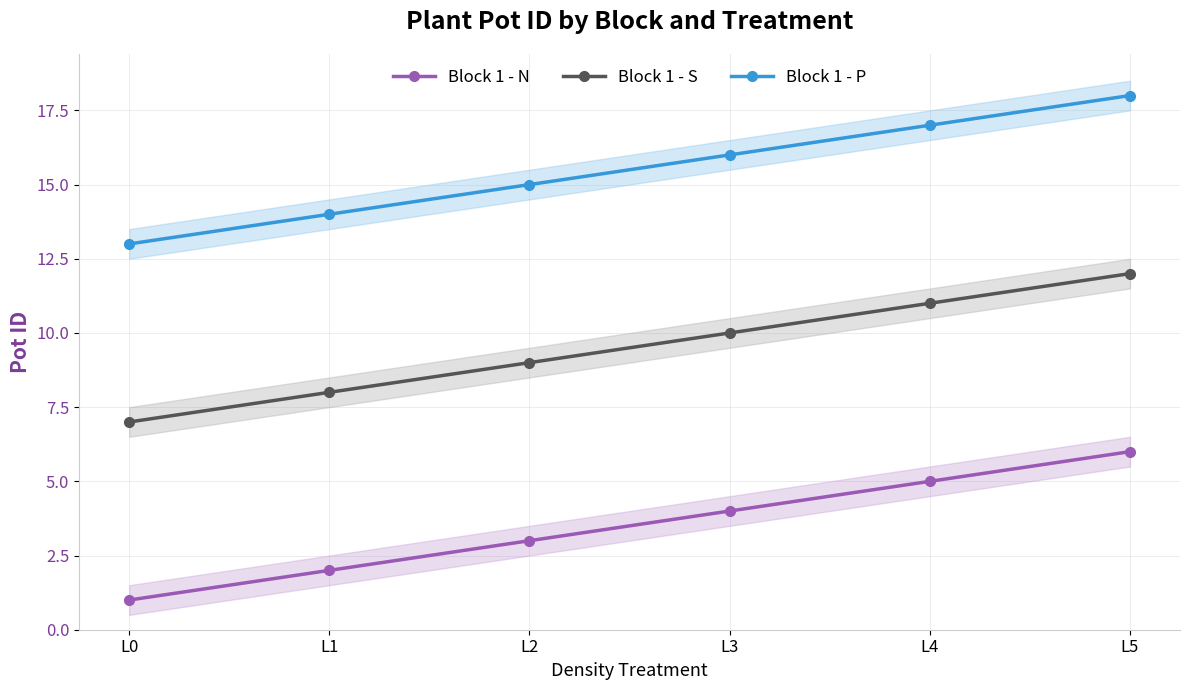

True or false: Block 1 - P has a value of 32 at L5.

False